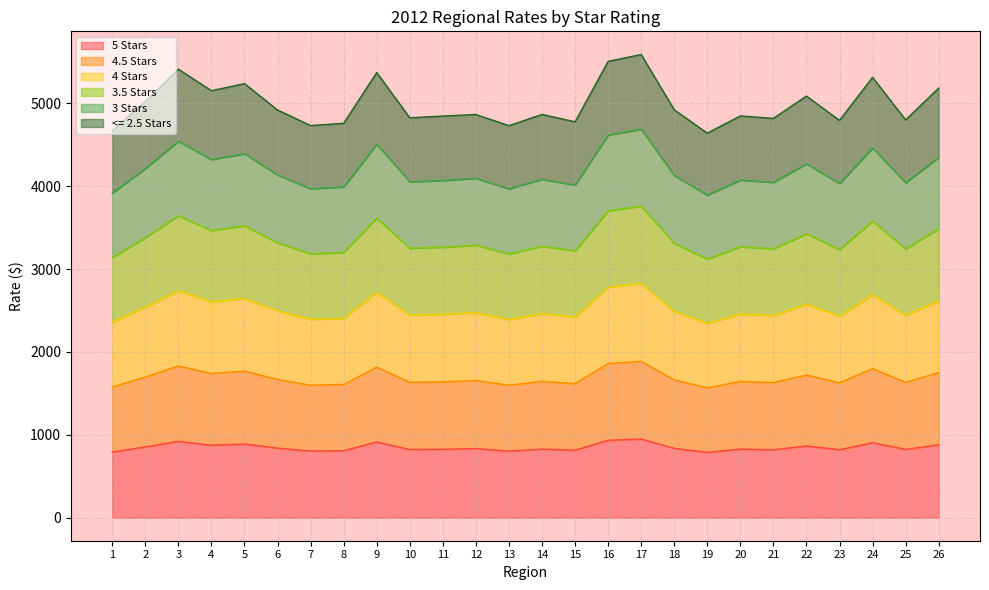

True or false: <= 2.5 Stars has a value of 1076.6 at 20.

False